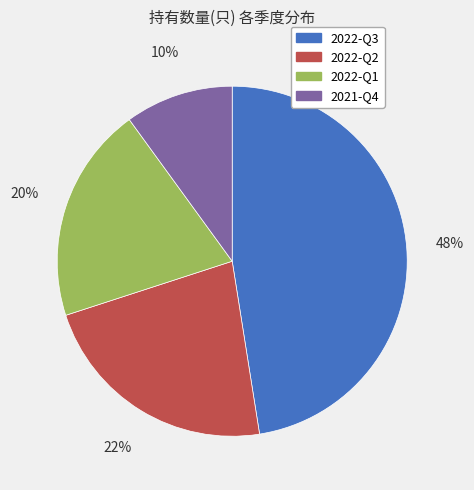

To the nearest percent, what is the difference between the 2022-Q1 and 2021-Q4 slice percentages?

10%